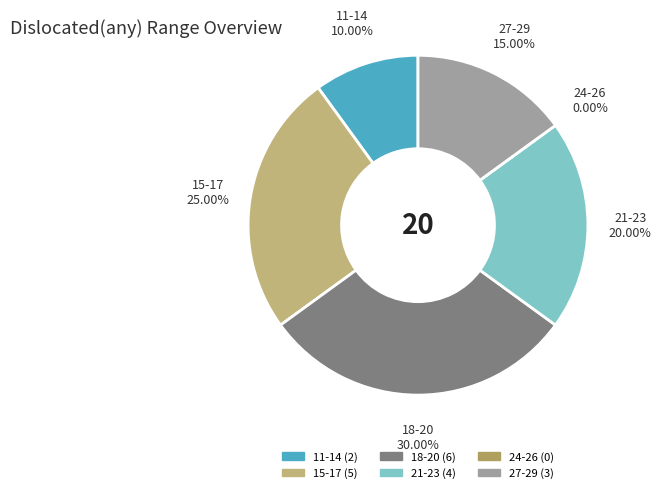

Does any single category account for the majority?

No